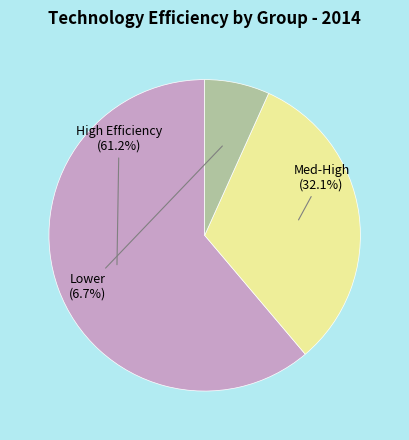

Is there any slice that represents more than half of the pie?

Yes